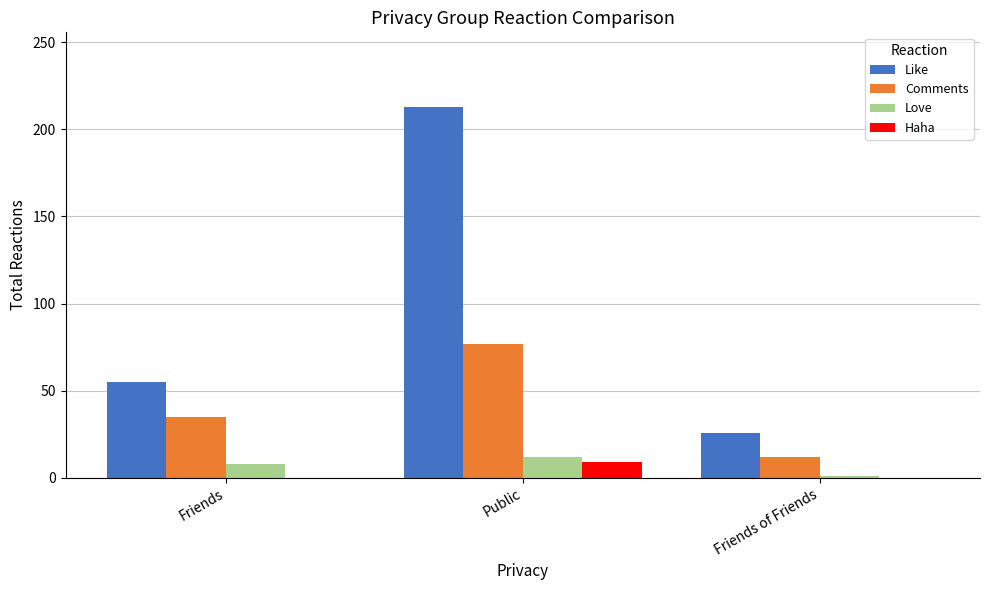

What is the average value of the Haha series?

3